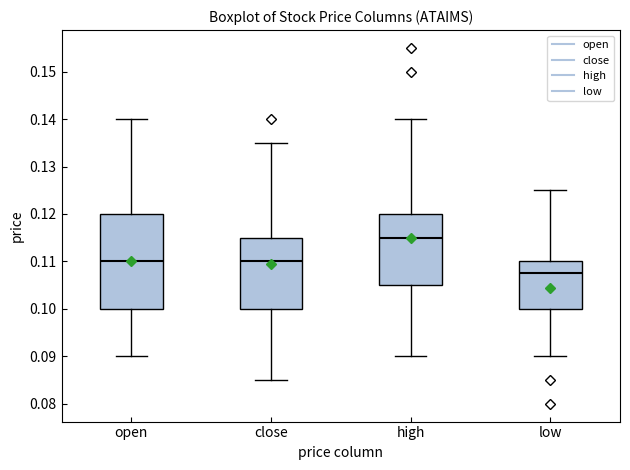

Reading left to right, read every box against the y-axis: the position of its median line, the range the box covers, and the ends of its whiskers. The values are not printed on the chart, so give them approximately, as read against the axis.

open: median 0.110, box 0.100 to 0.120, whiskers 0.090 to 0.140
close: median 0.110, box 0.100 to 0.115, whiskers 0.085 to 0.135
high: median 0.115, box 0.105 to 0.120, whiskers 0.090 to 0.140
low: median 0.108, box 0.100 to 0.110, whiskers 0.090 to 0.125